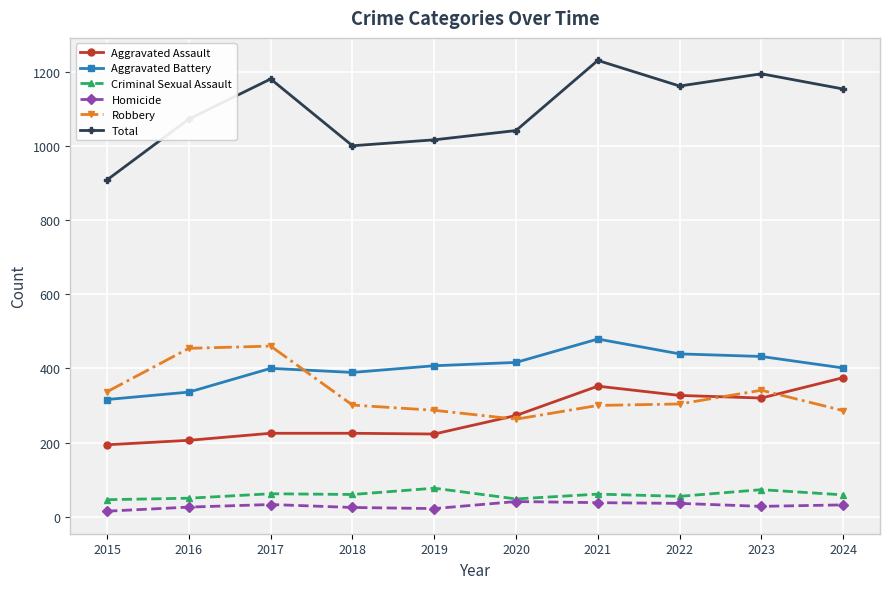

What is the smallest value displayed?

15